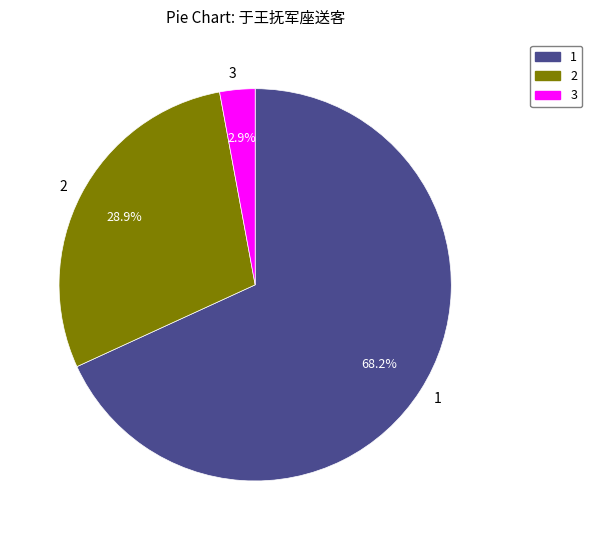

Does any single category account for the majority?

Yes